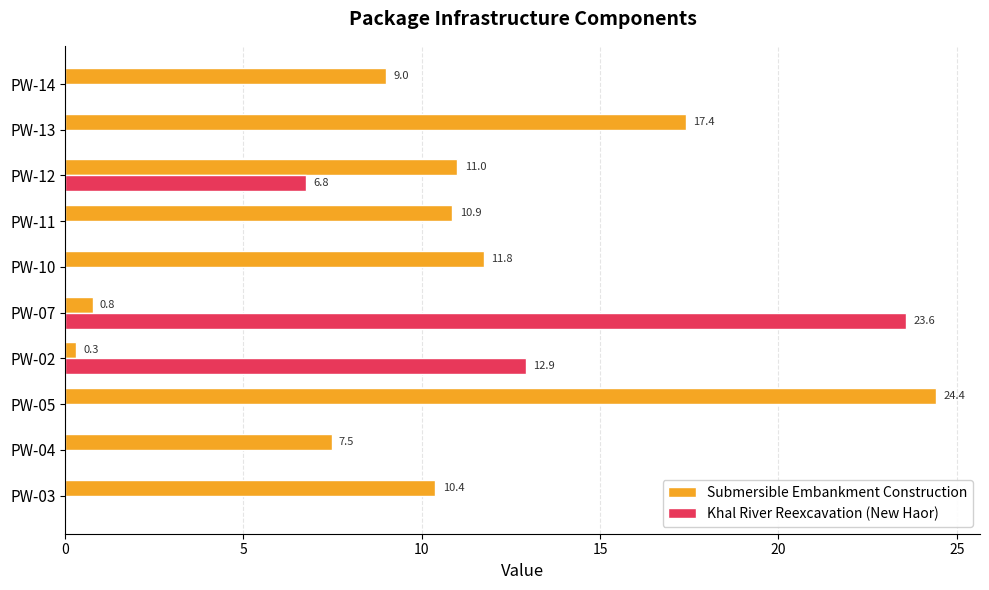

Which series changed the most between PW-04 and PW-02?

Khal River Reexcavation (New Haor)